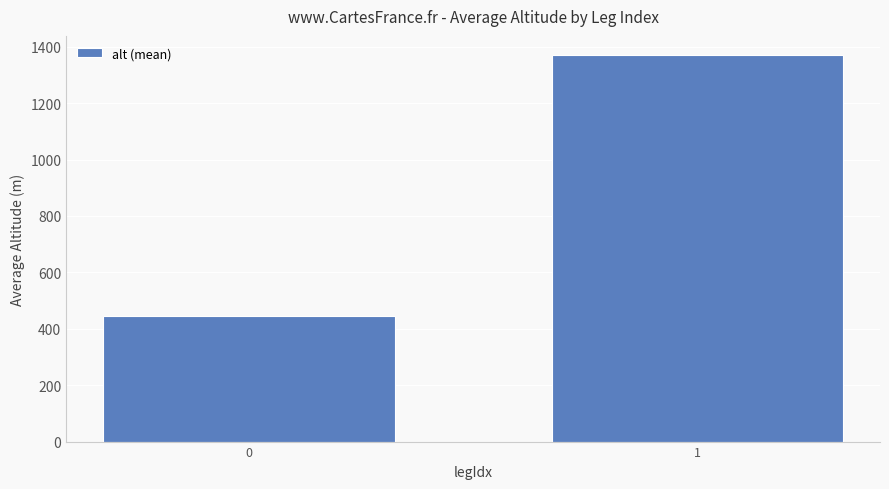

Between 1 and 0, which is larger?

1